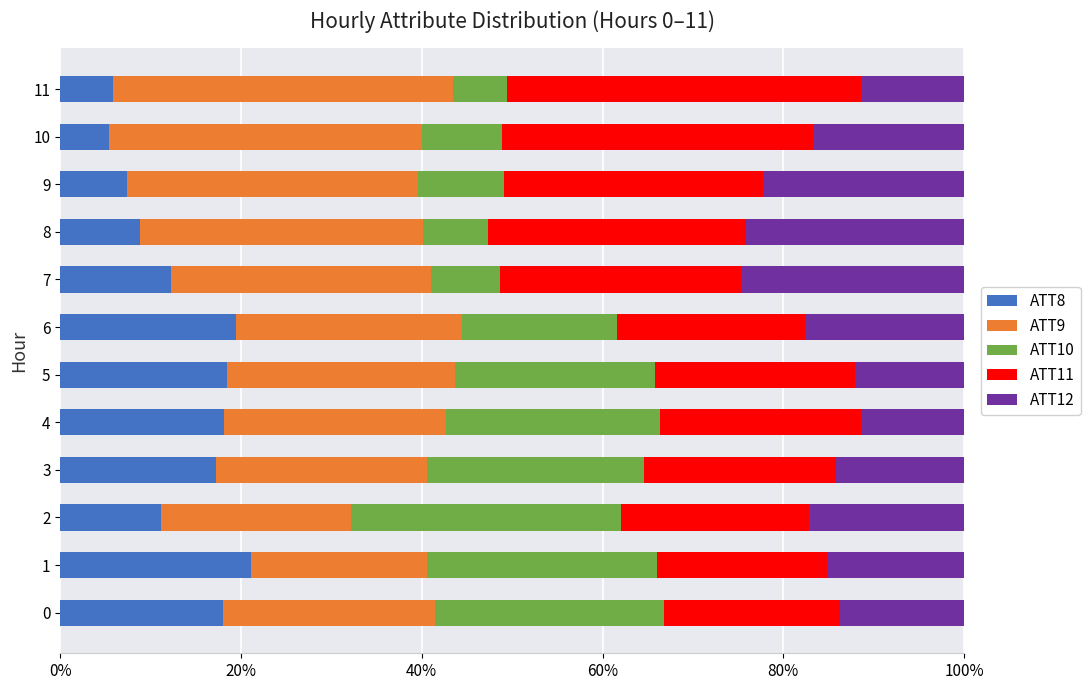

Is it true that ATT8 equals 18.4 at 5?

True